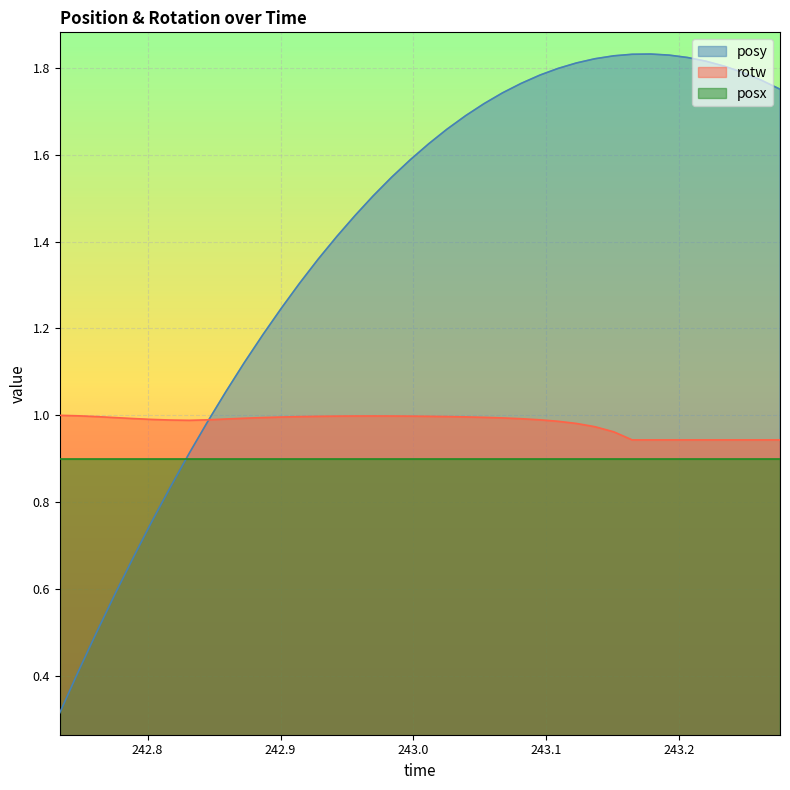

List the series in order of their overall mean, lowest first.

posx, rotw, posy